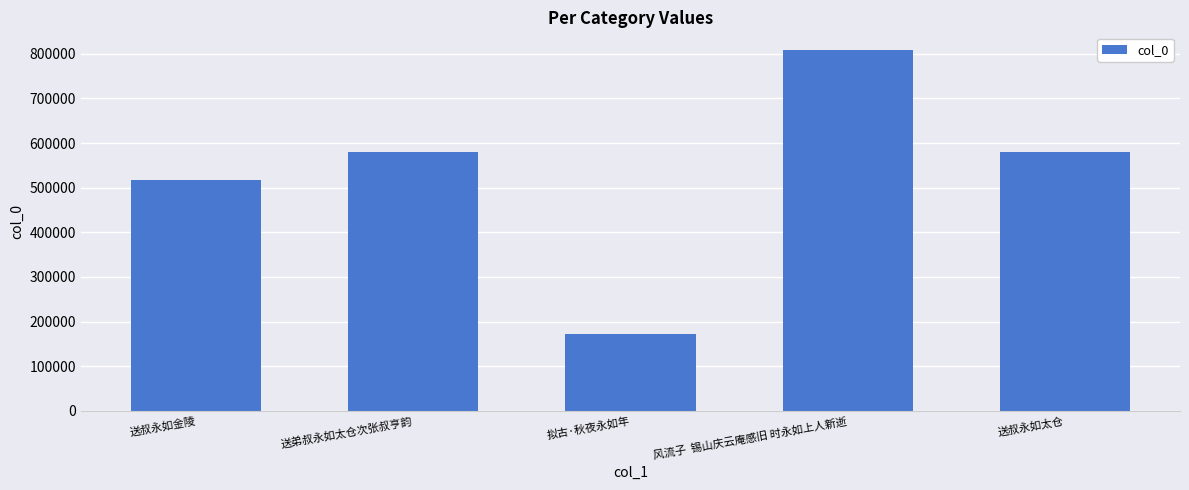

How many series are shown in this chart?

1